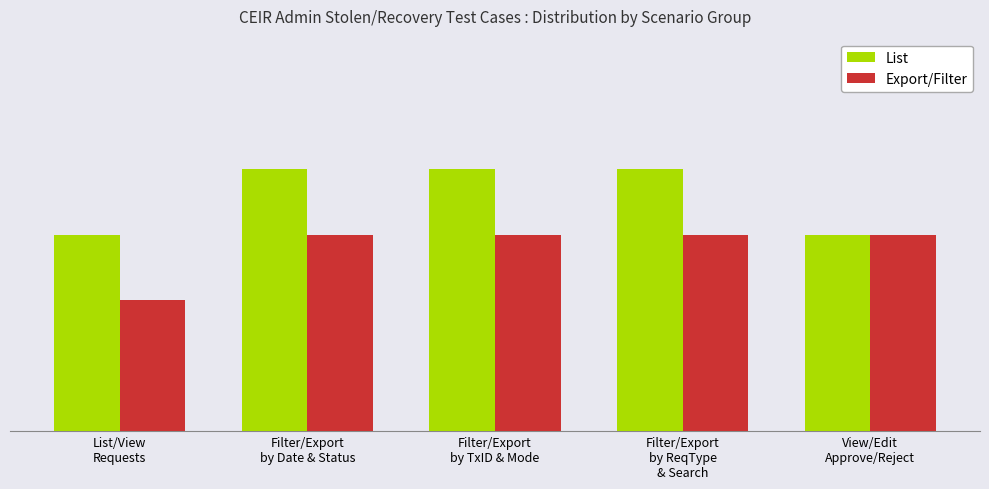

Does the chart contain any negative values?

No